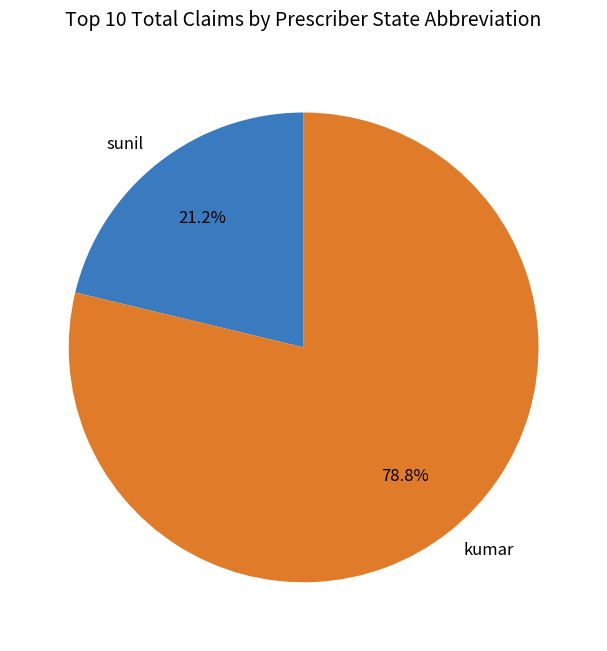

What is the ratio of the value at sunil to the value at kumar?

0.3